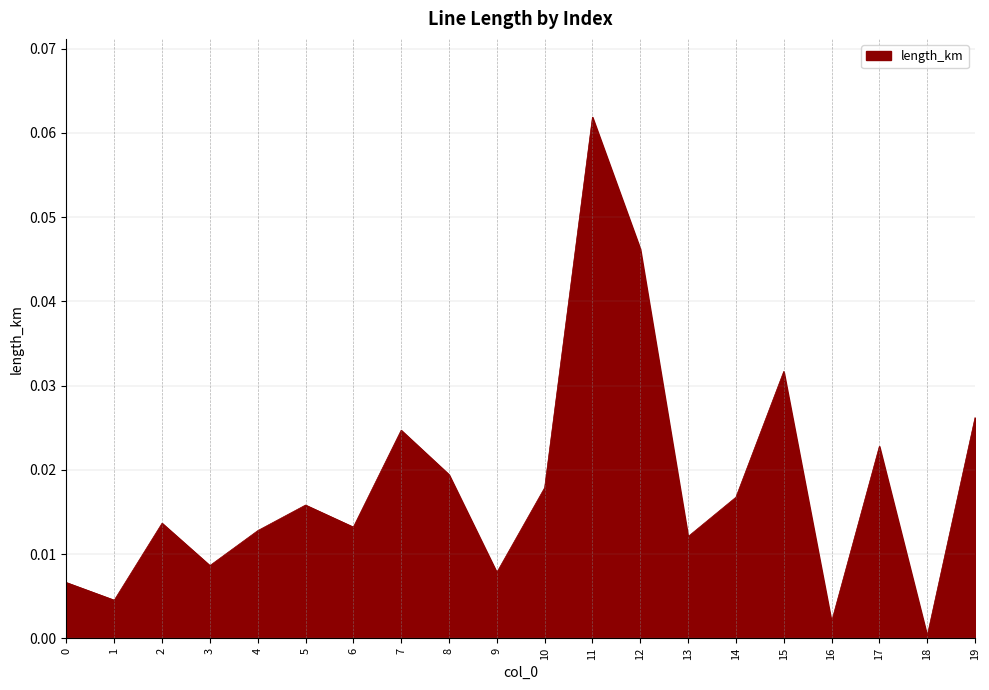

What is the sum of all values?

0.4